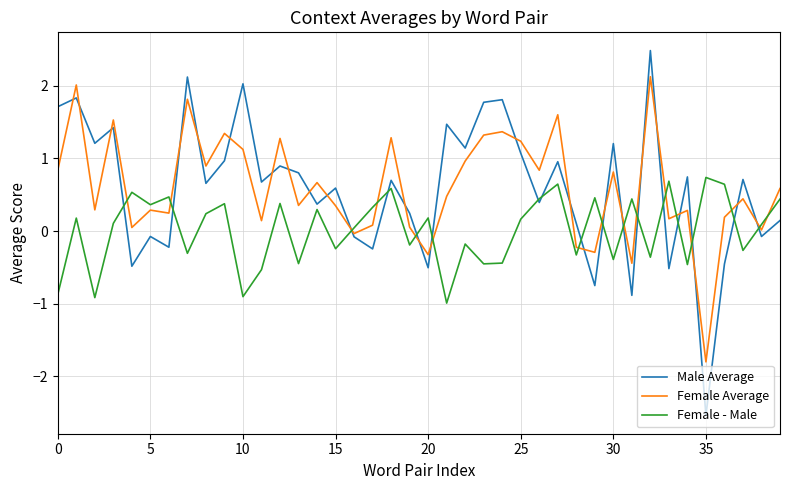

What is the difference between the second highest and second lowest values in the Male Average series?

3.0